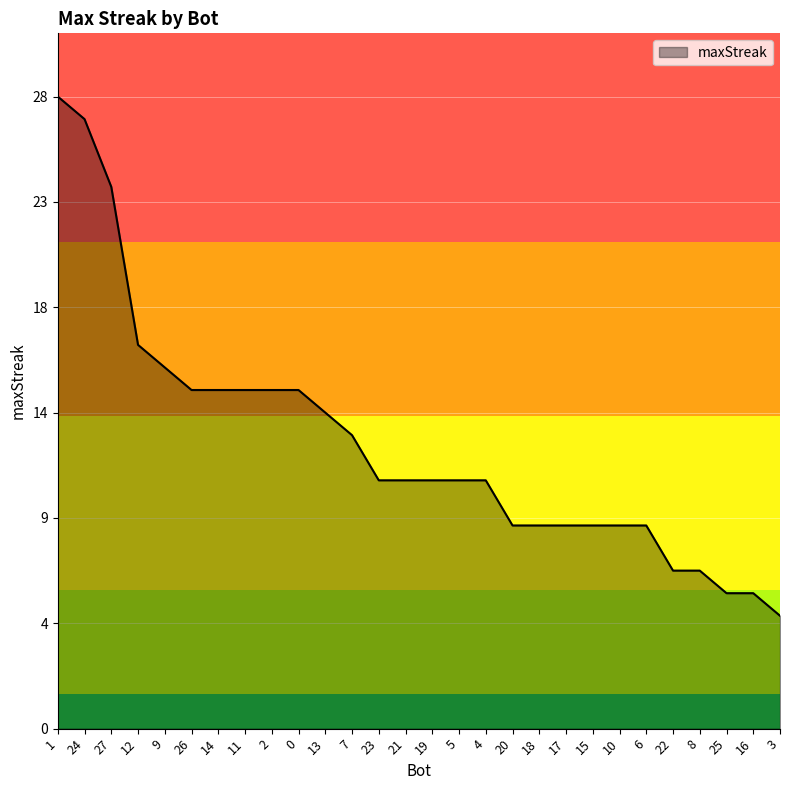

Does the chart display data point markers on the line(s)?

No